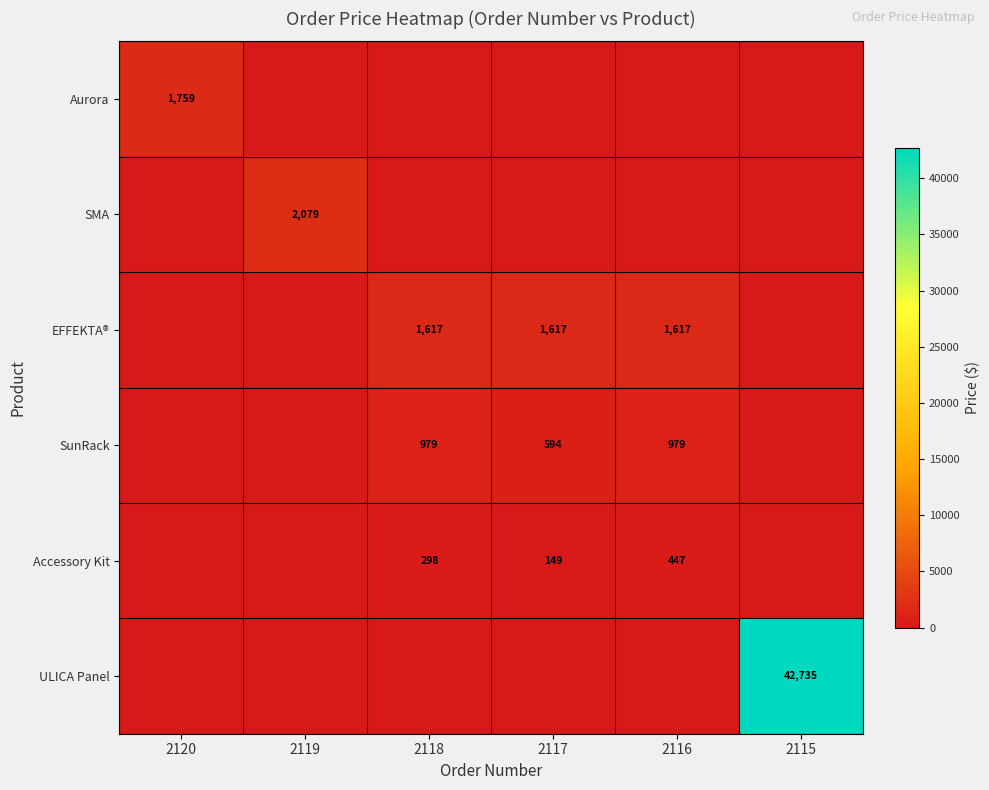

True or false: SunRack has a value of 979 at 2118.

True